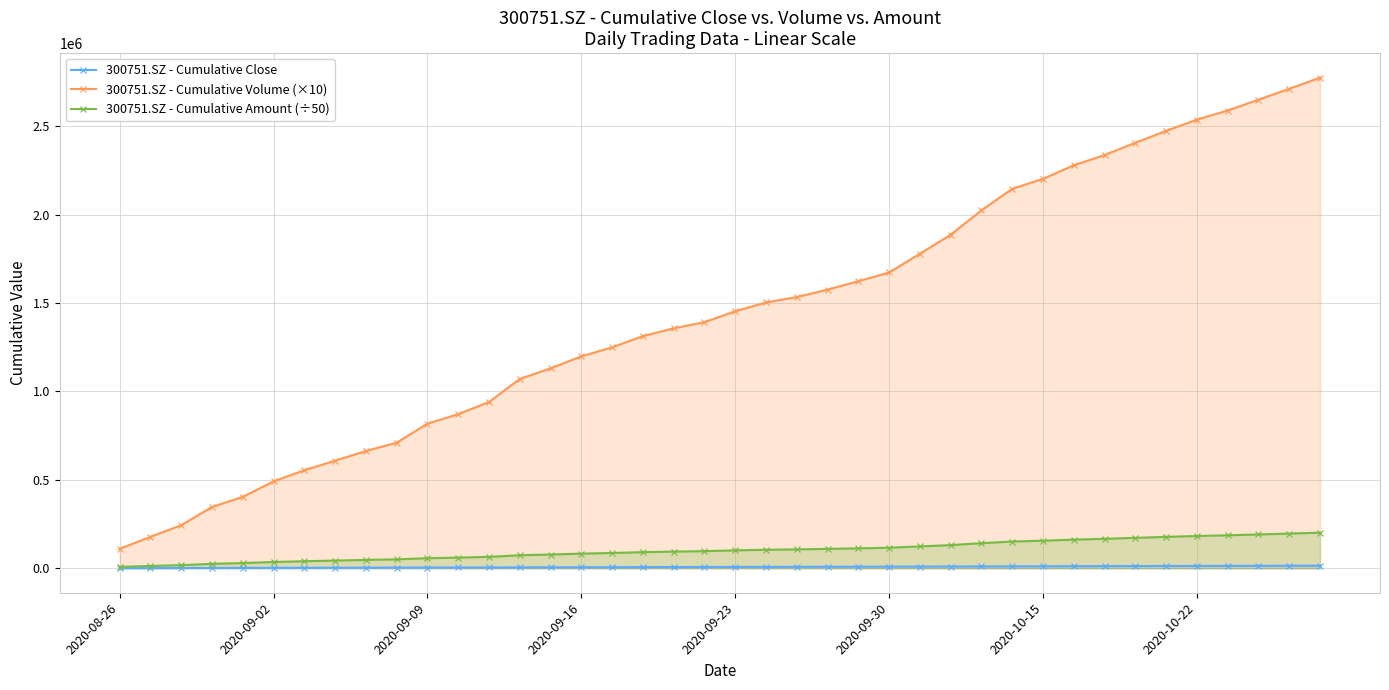

Reading right to left, list all the values displayed in this chart.

300751.SZ - Cumulative Close: 14458.9	14047.7	13646.6	13256.6	12879.3	12492.2	12095.2	11680.2	11292.3	10889.0	10494.0	10092.4	9687.4	9332.4	8978.9	8640.1	8306.1	7972.6	7632.9	7289.5	6929.0	6574.1	6210.9	5841.4	5475.4	5112.0	4754.4	4400.3	4081.3	3785.8	3489.8	3160.4	2828.4	2476.7	2128.4	1780.4	1418.3	1062.3	697.1	350.5
300751.SZ - Cumulative Volume (×10): 2774241.1	2711275.3	2649501.7	2588520.4	2536702.1	2473359.5	2405884.3	2336537.4	2278555.0	2201983.0	2145560.5	2023649.1	1886268.8	1778247.4	1672530.1	1622900.6	1575627.5	1533501.8	1502810.1	1453282.8	1391296.8	1356742.6	1312341.8	1249114.2	1198055.9	1130290.0	1070374.3	940152.6	871160.0	817327.1	709953.0	662817.5	607956.4	553916.6	491067.8	403452.2	346061.3	243263.6	177433.0	109741.2
300751.SZ - Cumulative Amount (÷50): 200945.6	195789.7	190885.5	186207.7	182220.5	177283.6	171870.8	166312.3	161732.6	155550.0	151079.5	141466.8	130789.0	123312.5	115837.2	112496.1	109330.7	106495.8	104409.0	100946.6	96528.5	94066.4	90823.7	86146.0	82423.2	77503.7	73267.0	64191.6	59943.4	56728.5	50164.9	47035.6	43272.4	39553.8	35184.6	29020.9	24879.8	17365.9	12645.7	7929.6